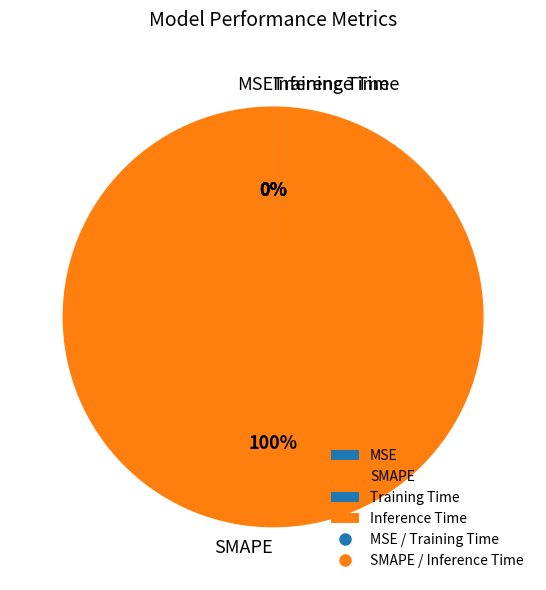

Which category has the smallest portion of the pie?

MSE